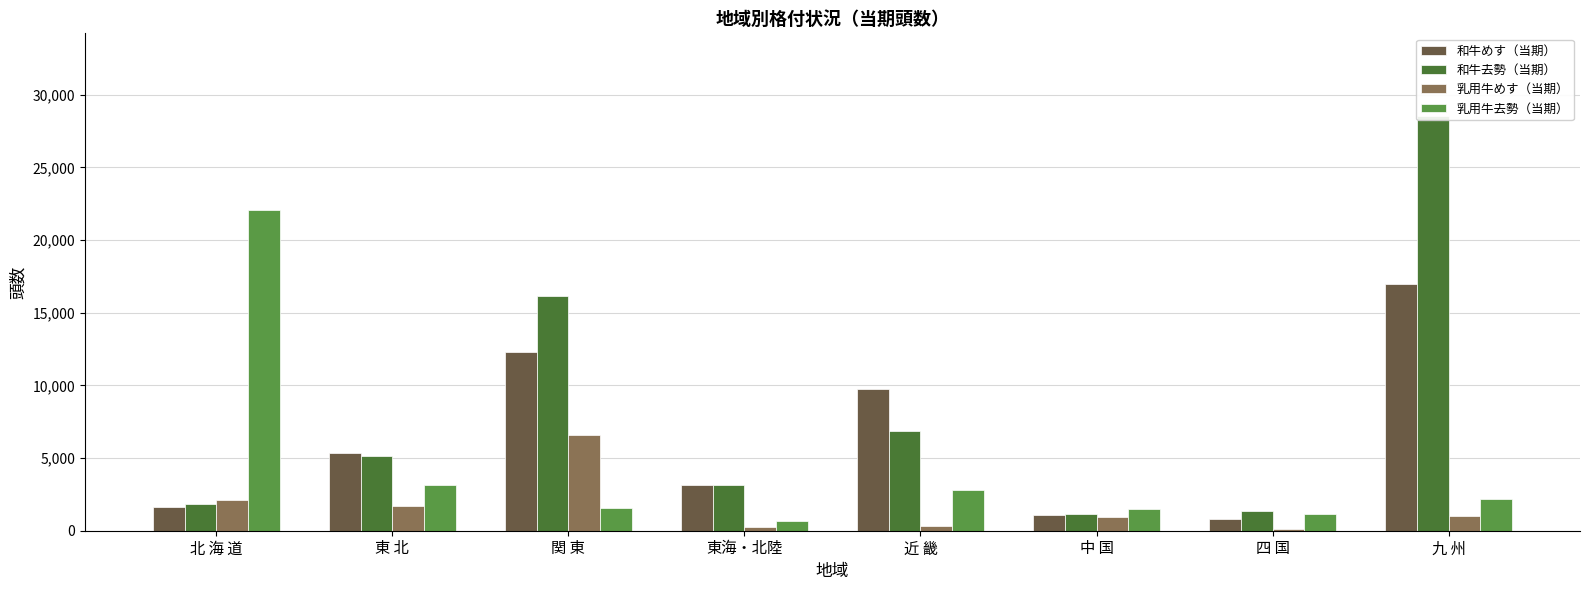

How many values in the 乳用牛めす（当期） series exceed 1006?

3